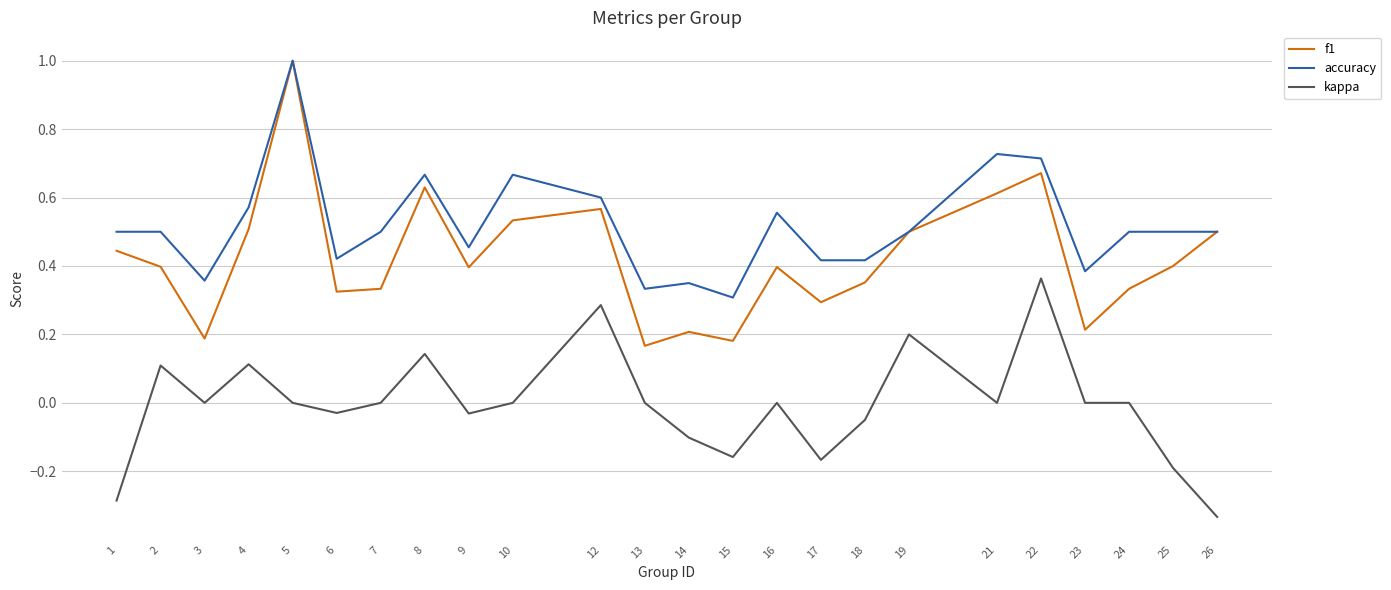

The value of accuracy at 9 is 0.5. True or false?

True